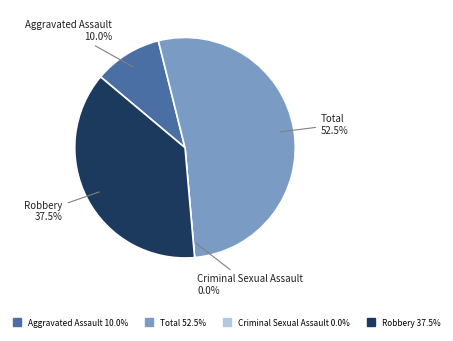

Does Criminal Sexual Assault represent more than half of the total?

No